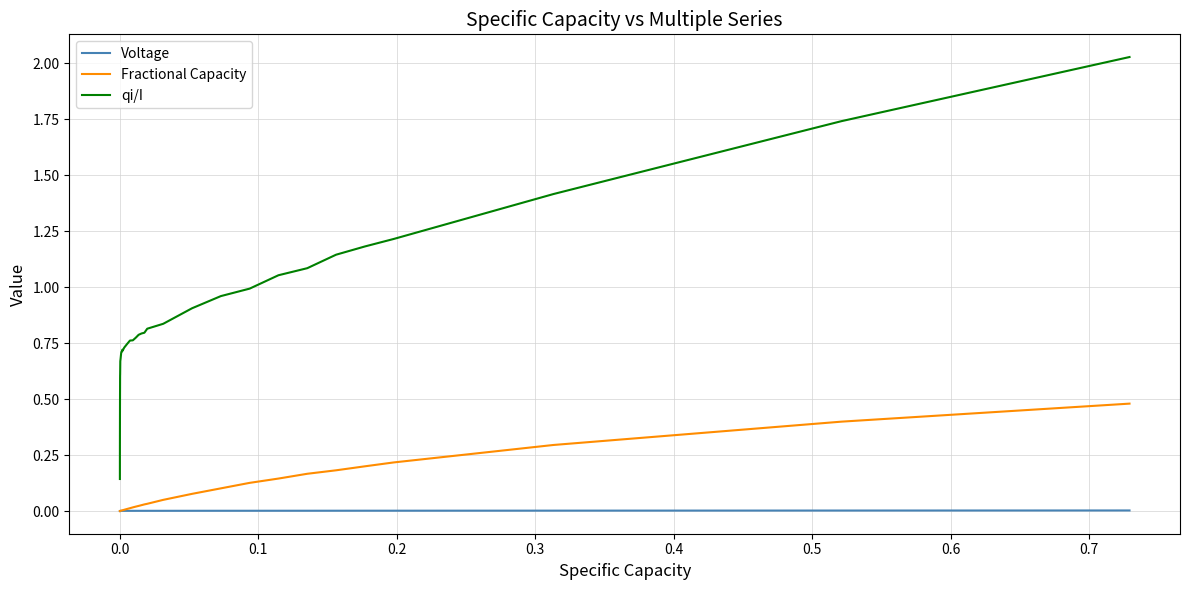

True or false: qi/I and Voltage cross at least once.

False